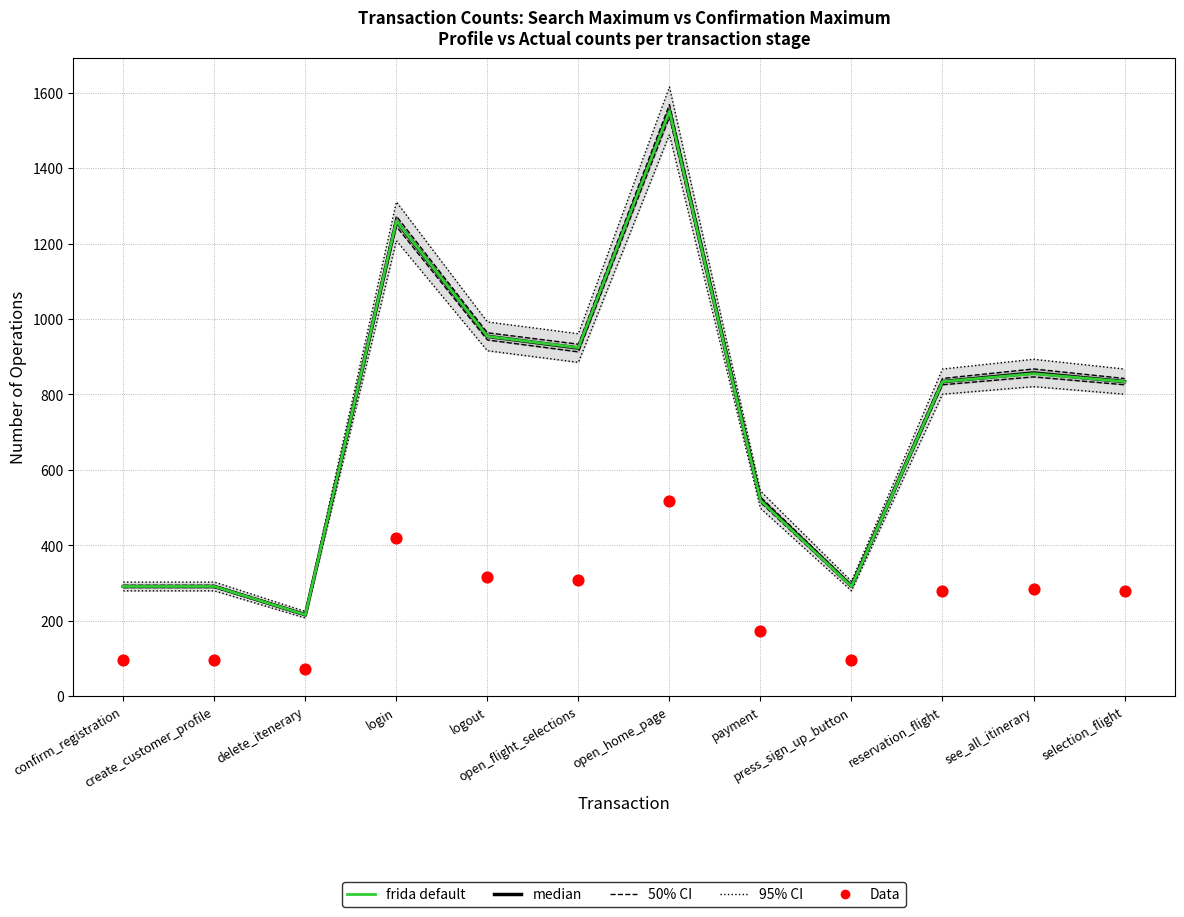

Which series reaches the maximum Y coordinate?

median